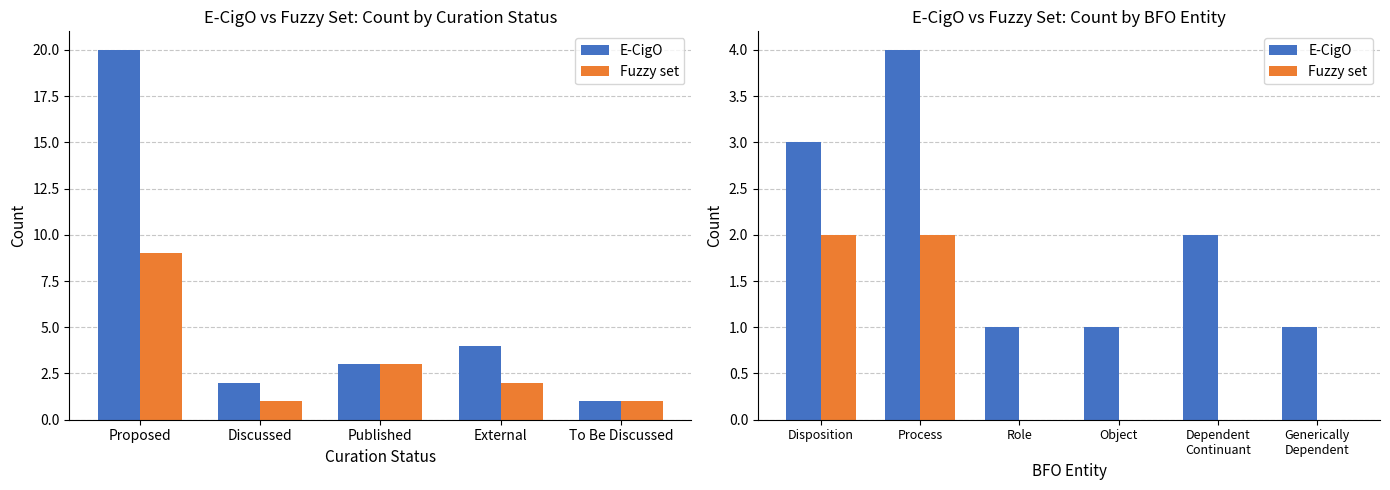

At which label does E-CigO first exceed 2?

Disposition